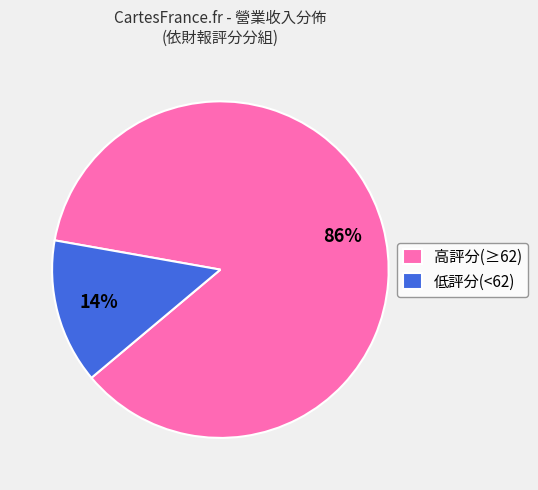

Between 低評分(<62) and 高評分(≥62), which is larger?

高評分(≥62)